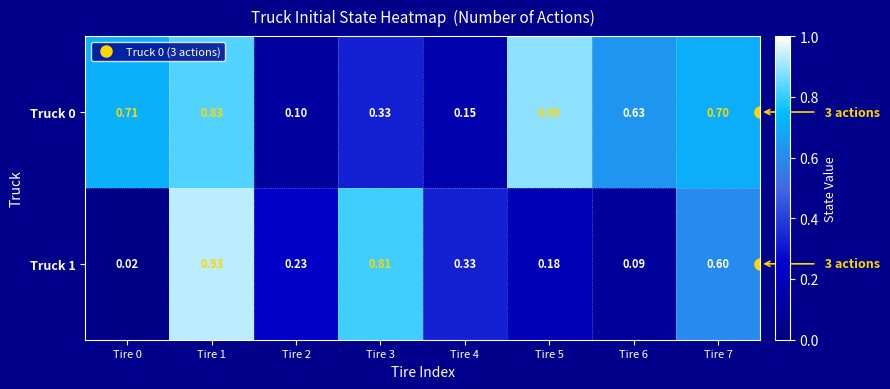

Between Tire 2 and Tire 4, which series saw the biggest shift?

Truck 1